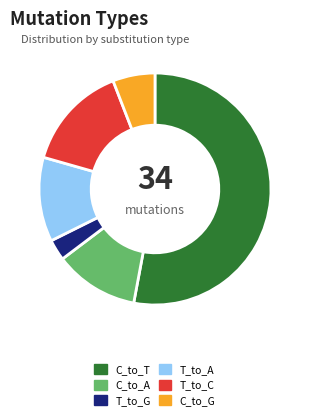

What is the largest slice in the pie chart?

C_to_T